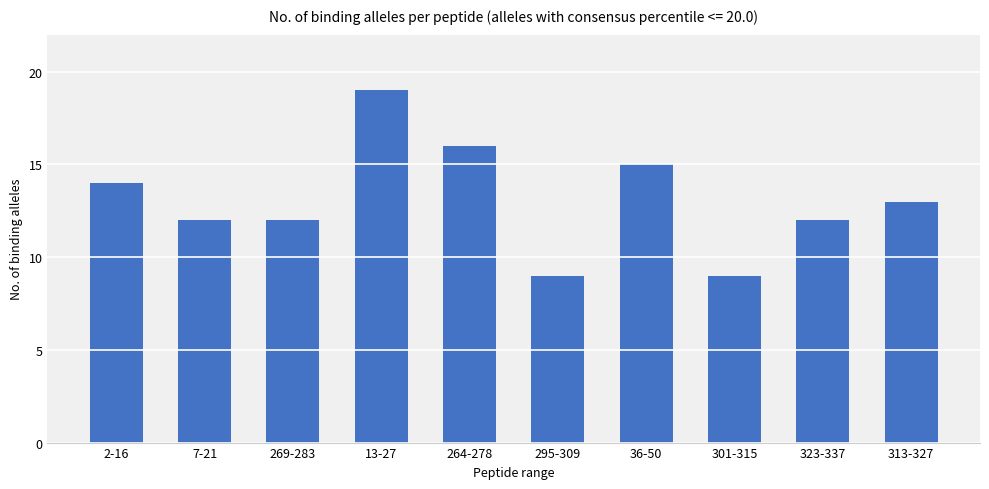

Reading left to right, extract all data points from this chart.

14	12	12	19	16	9	15	9	12	13